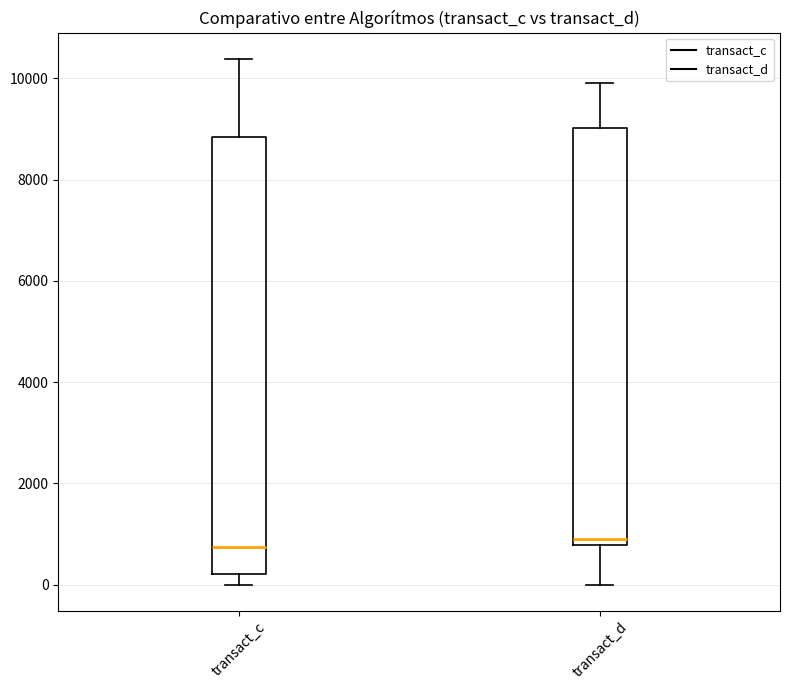

Which box is the tallest, from its lower edge to its upper edge?

transact_c